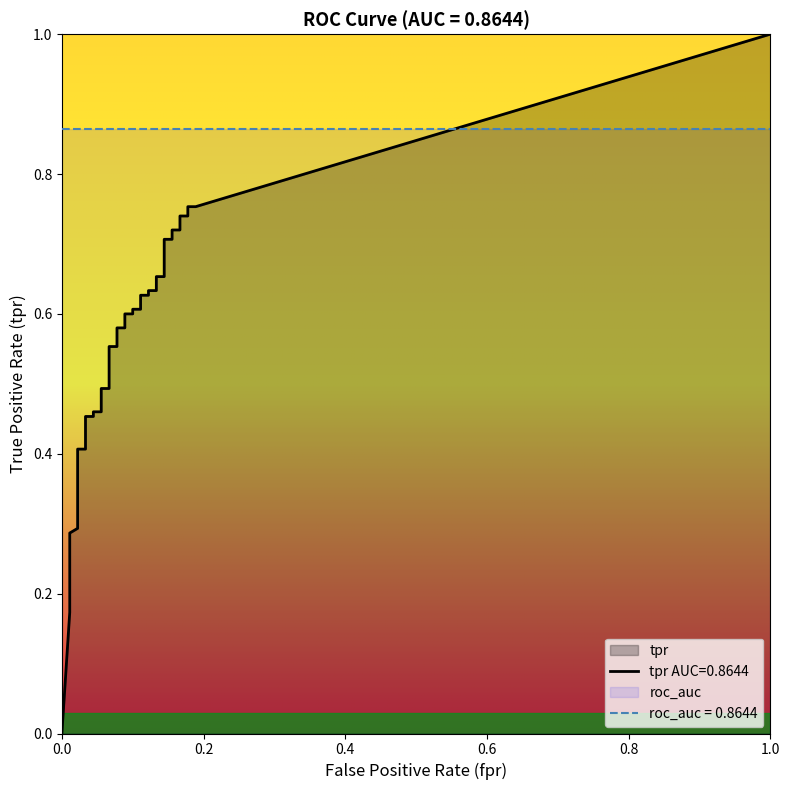

What is the spread (max minus min) of values at 11?

0.4